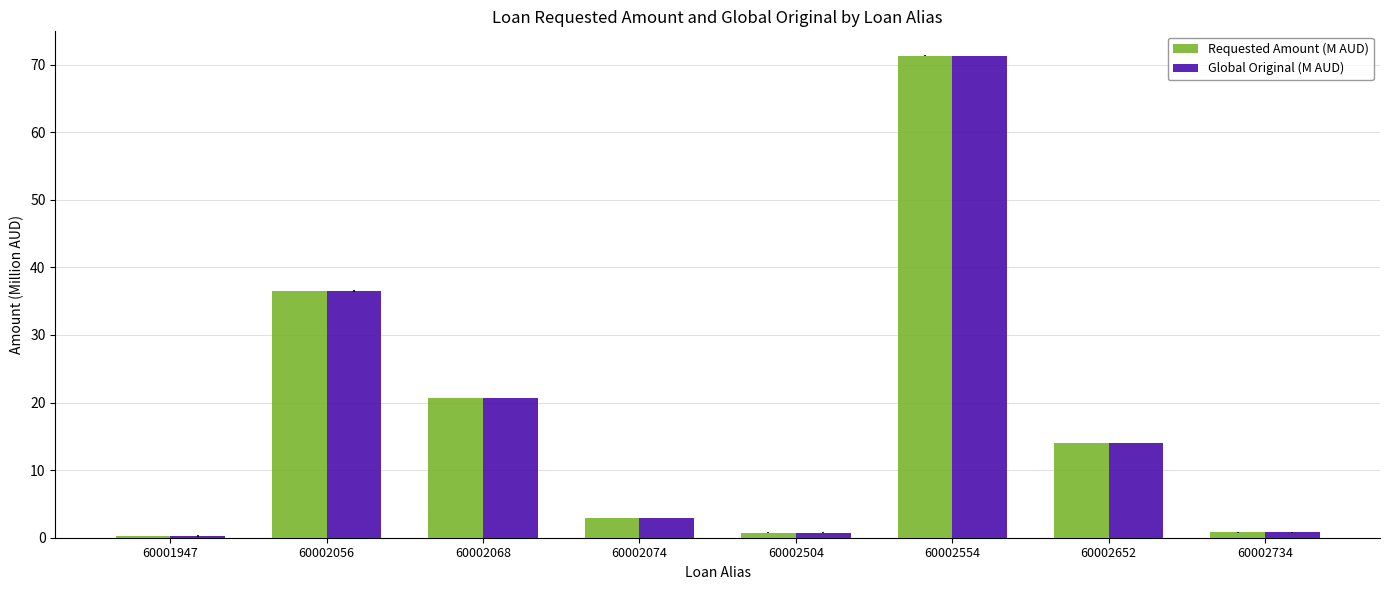

The value of Requested Amount (M AUD) at 60002554 is 71.3. True or false?

True